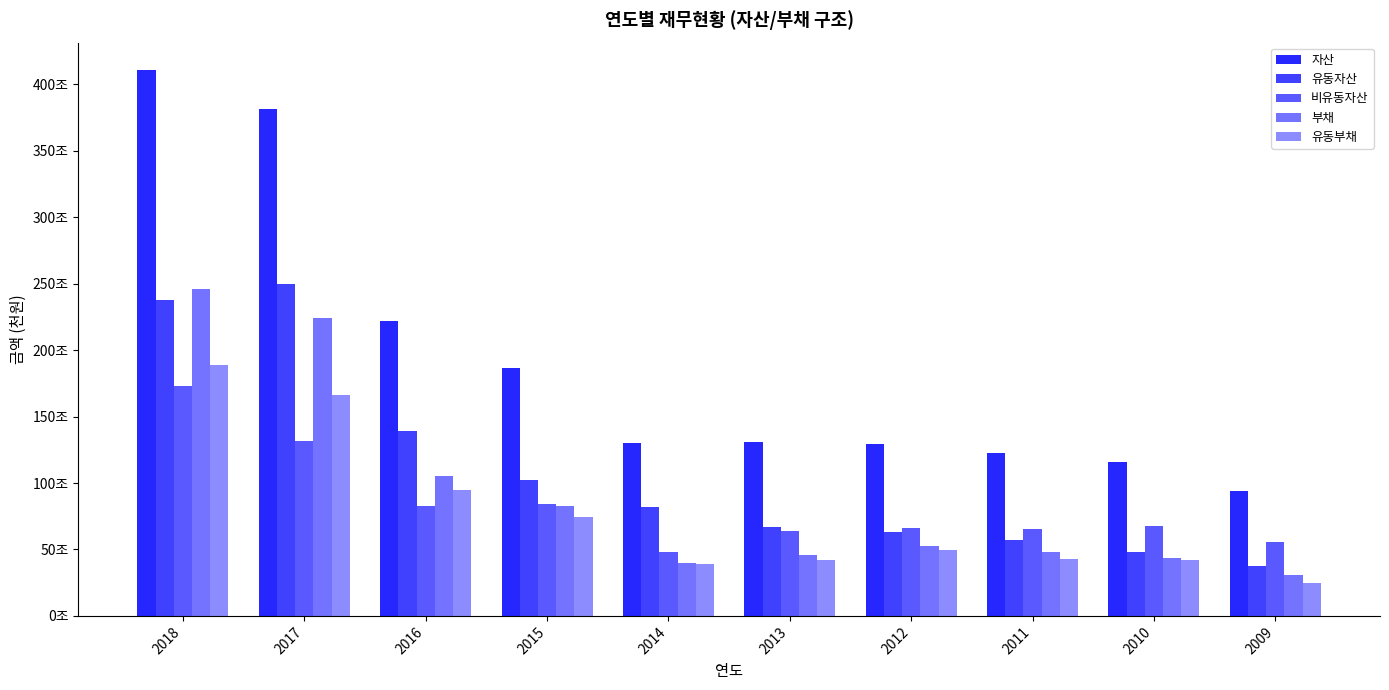

What is the average value of the 유동부채 series?

76375133